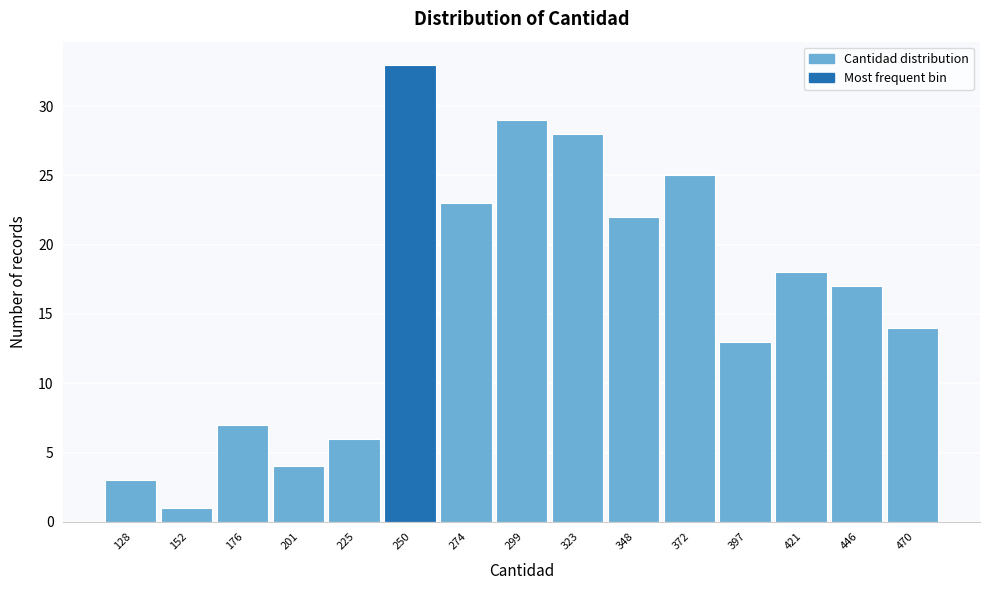

Reading left to right, what are all the values shown in this chart?

128=3	152=1	176=7	201=4	225=6	250=33	274=23	299=29	323=28	348=22	372=25	397=13	421=18	446=17	470=14